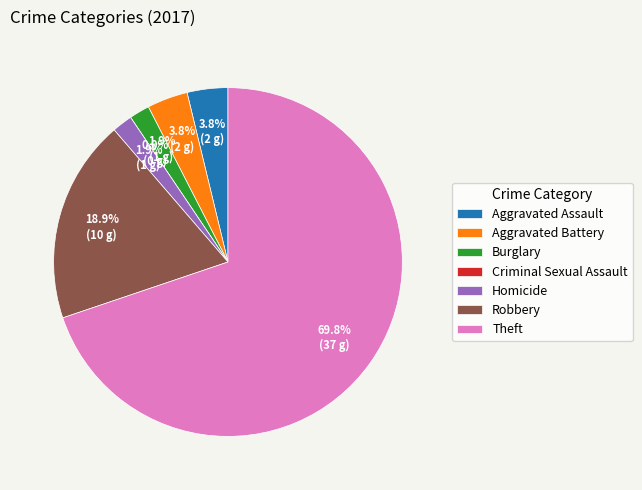

To the nearest percent, what is the combined percentage of Criminal Sexual Assault and Robbery?

19%